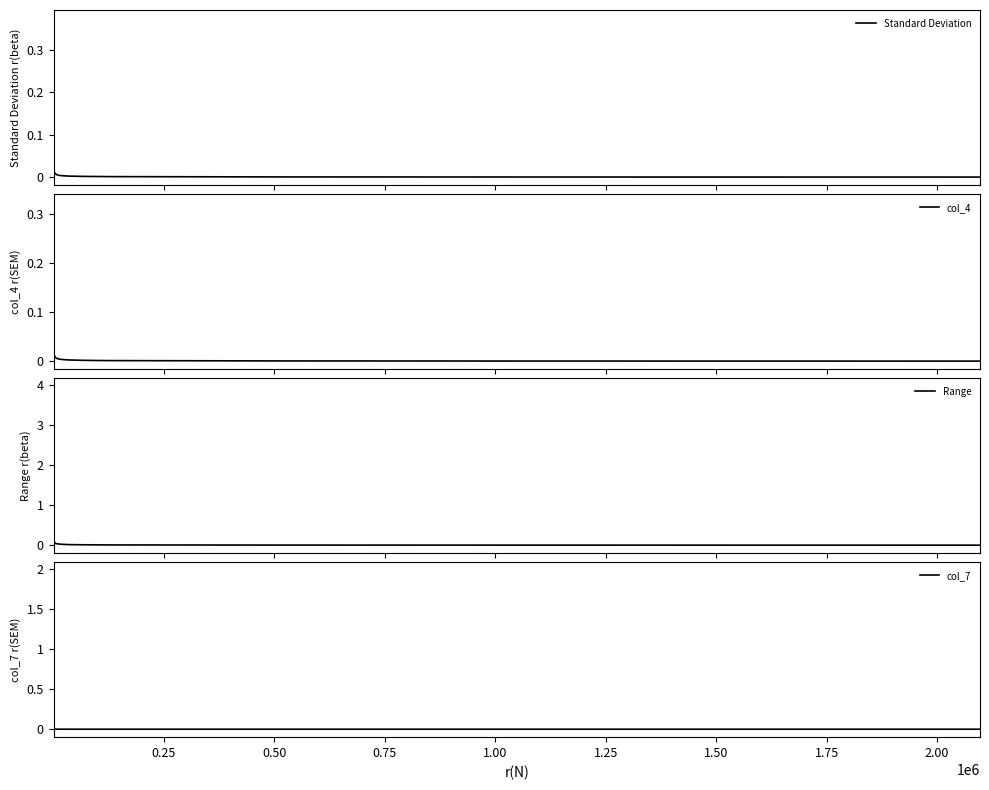

What is the maximum value for Range?

4.0